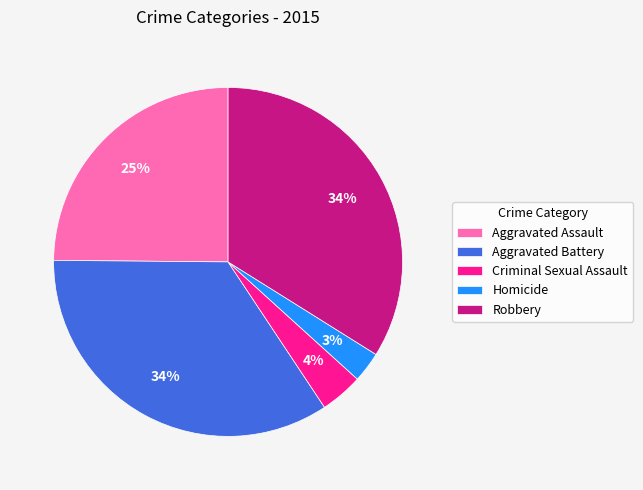

True or false: Aggravated Battery accounts for 49% of the total.

False